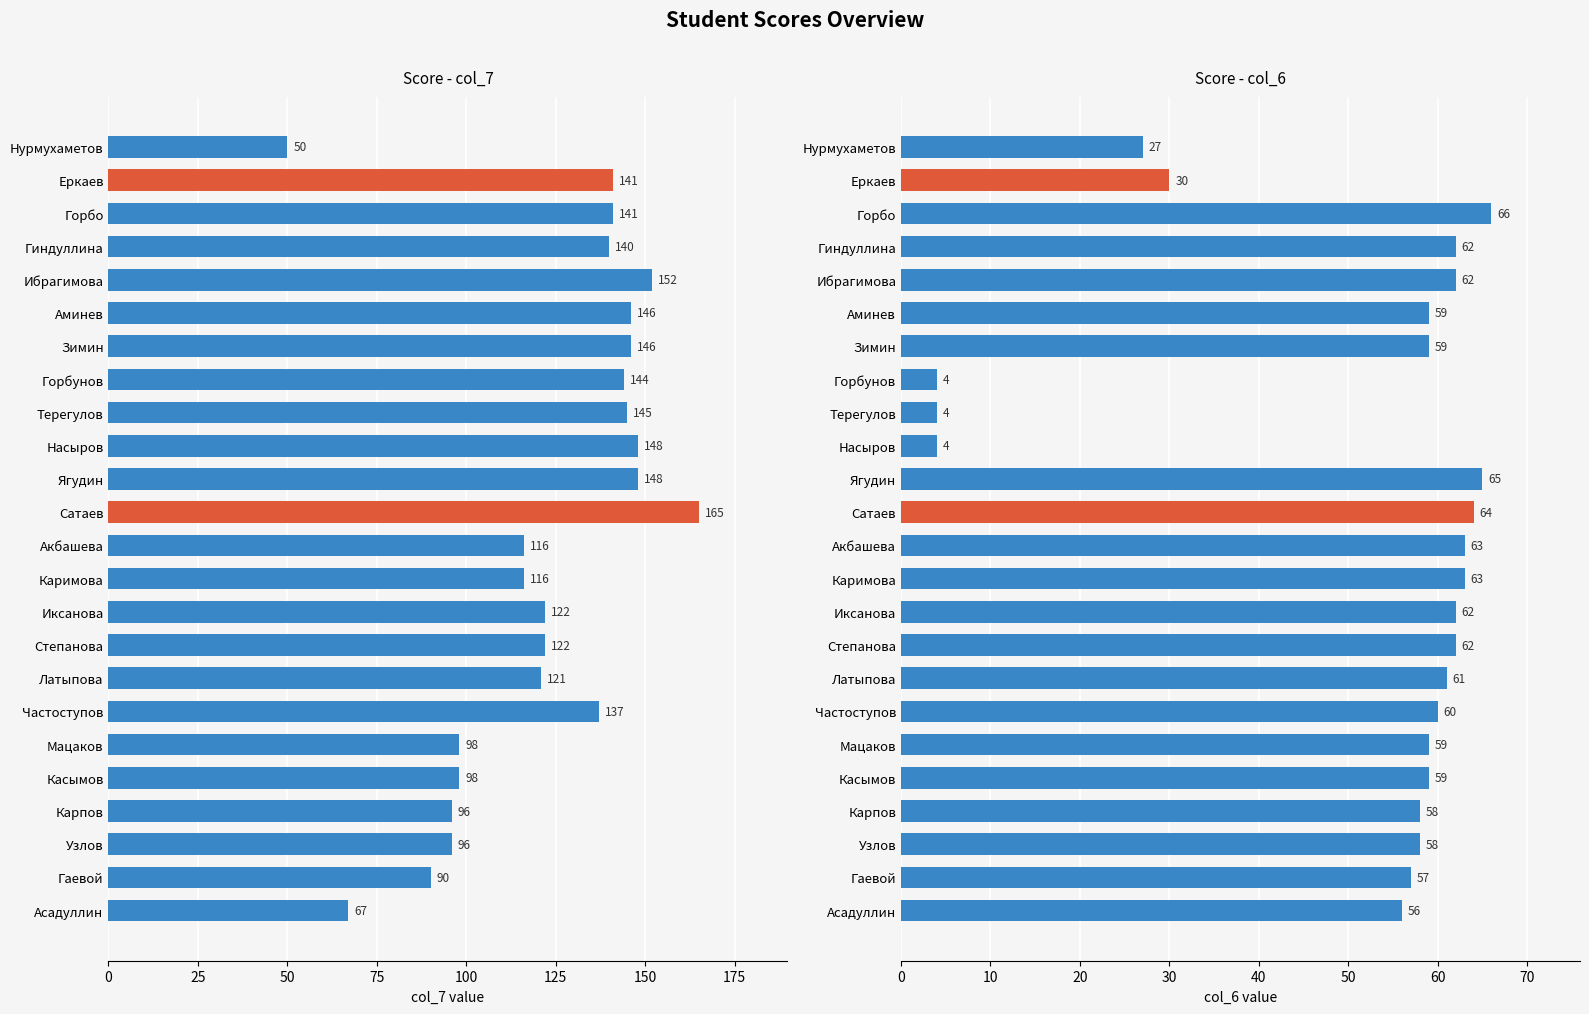

At which label is col_6 closest to 35?

Еркаев